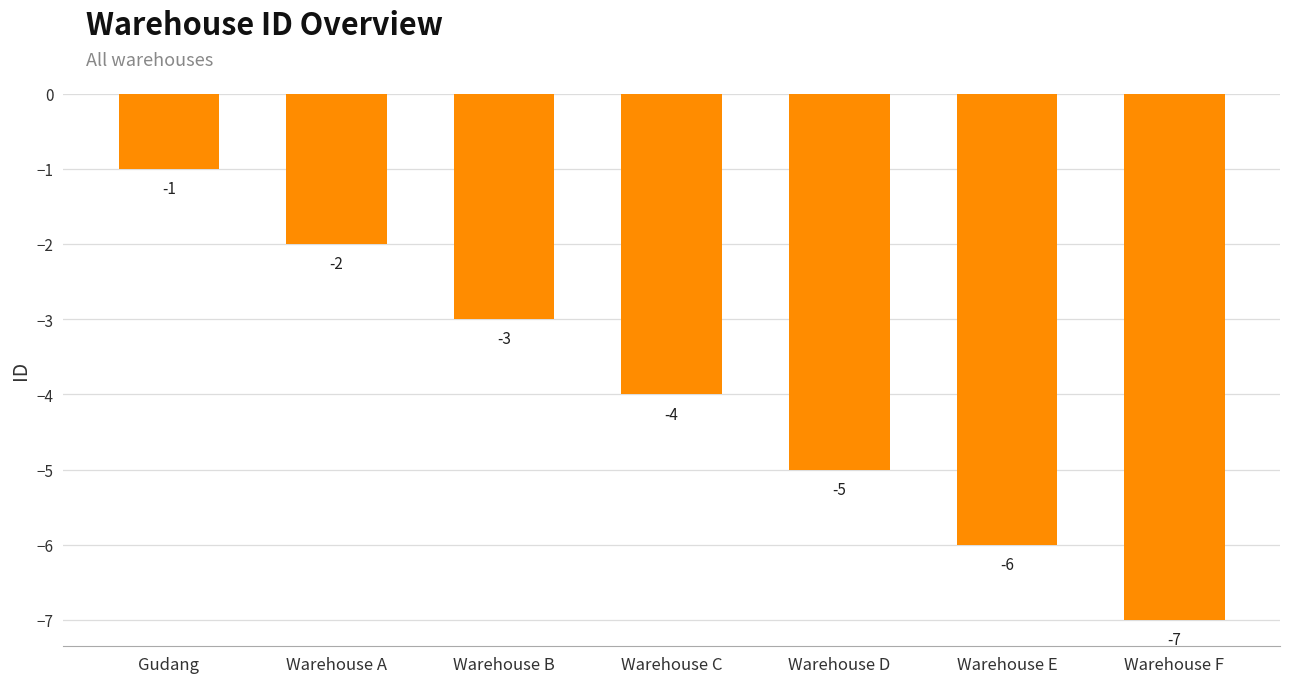

What is the change in value from Gudang to Warehouse E?

-5